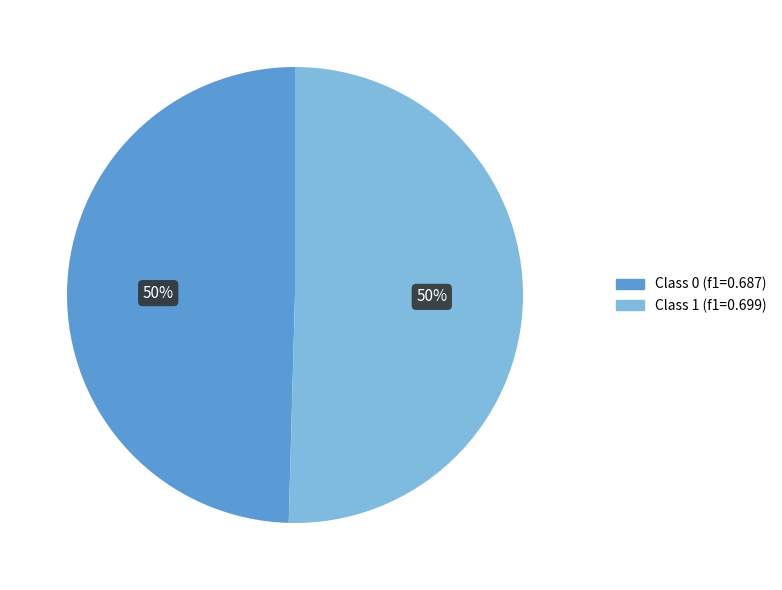

Count the number of slices in the pie.

2